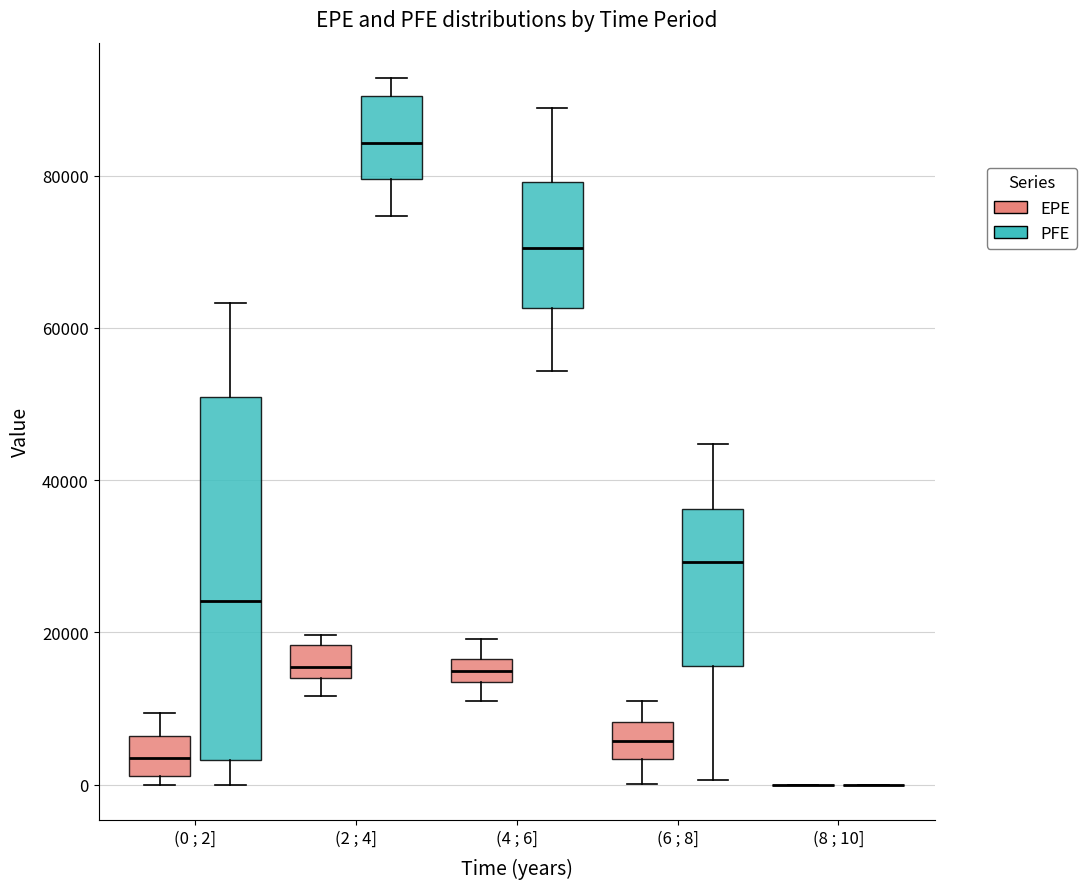

Where does the upper whisker of the box for (0 ; 2] (EPE) end on the y-axis? The values are not printed on the chart, so give them approximately, as read against the axis.

10000